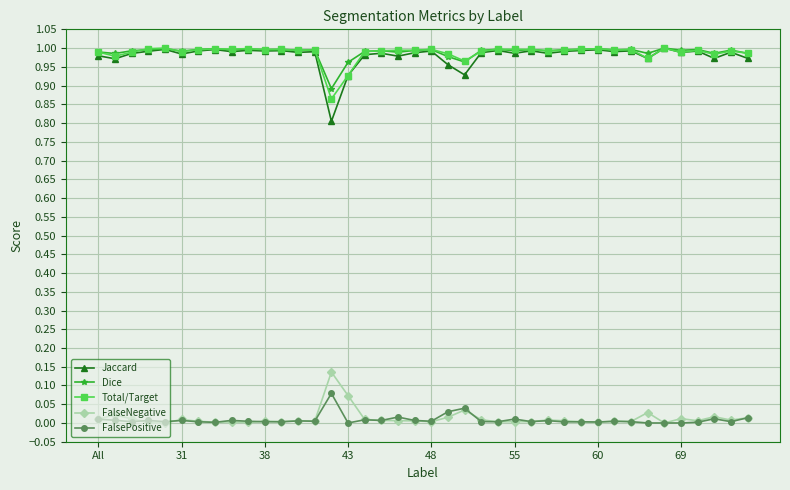

Which series has the widest spread of values?

Jaccard